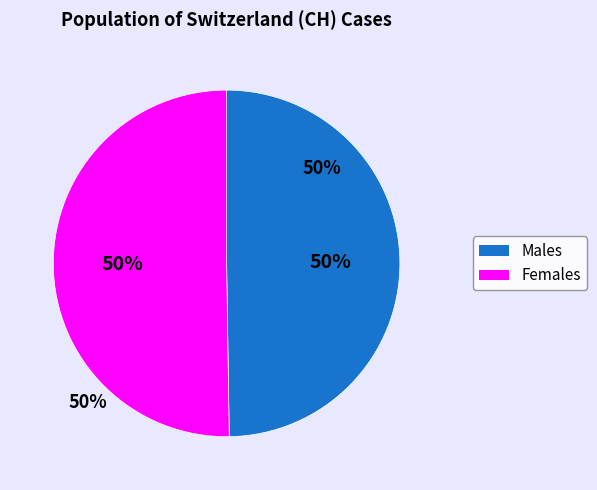

Combined, do Females and Males account for over 50%?

Yes